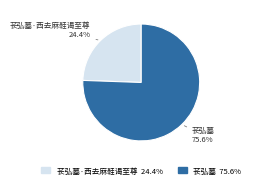

Is there any slice that represents more than half of the pie?

Yes